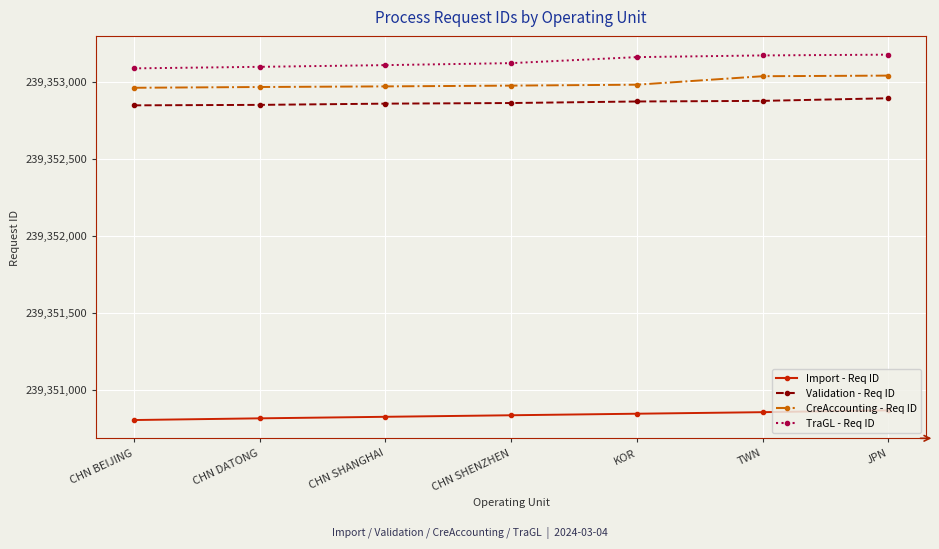

True or false: Validation - Req ID and TraGL - Req ID intersect in this chart.

False